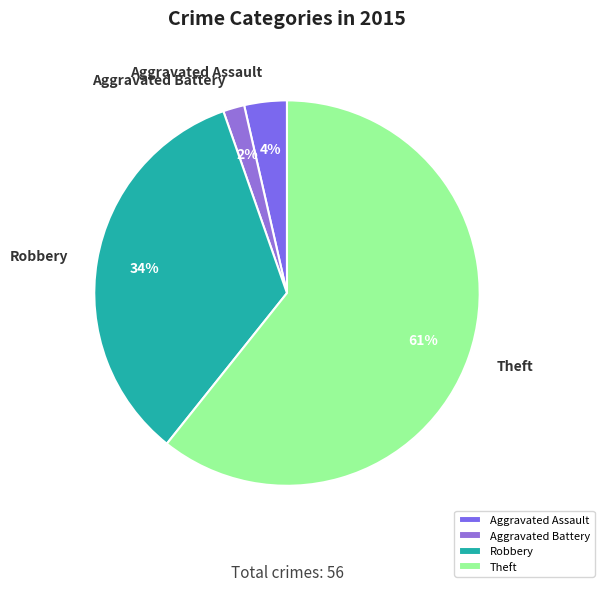

Count the number of slices in the pie.

4